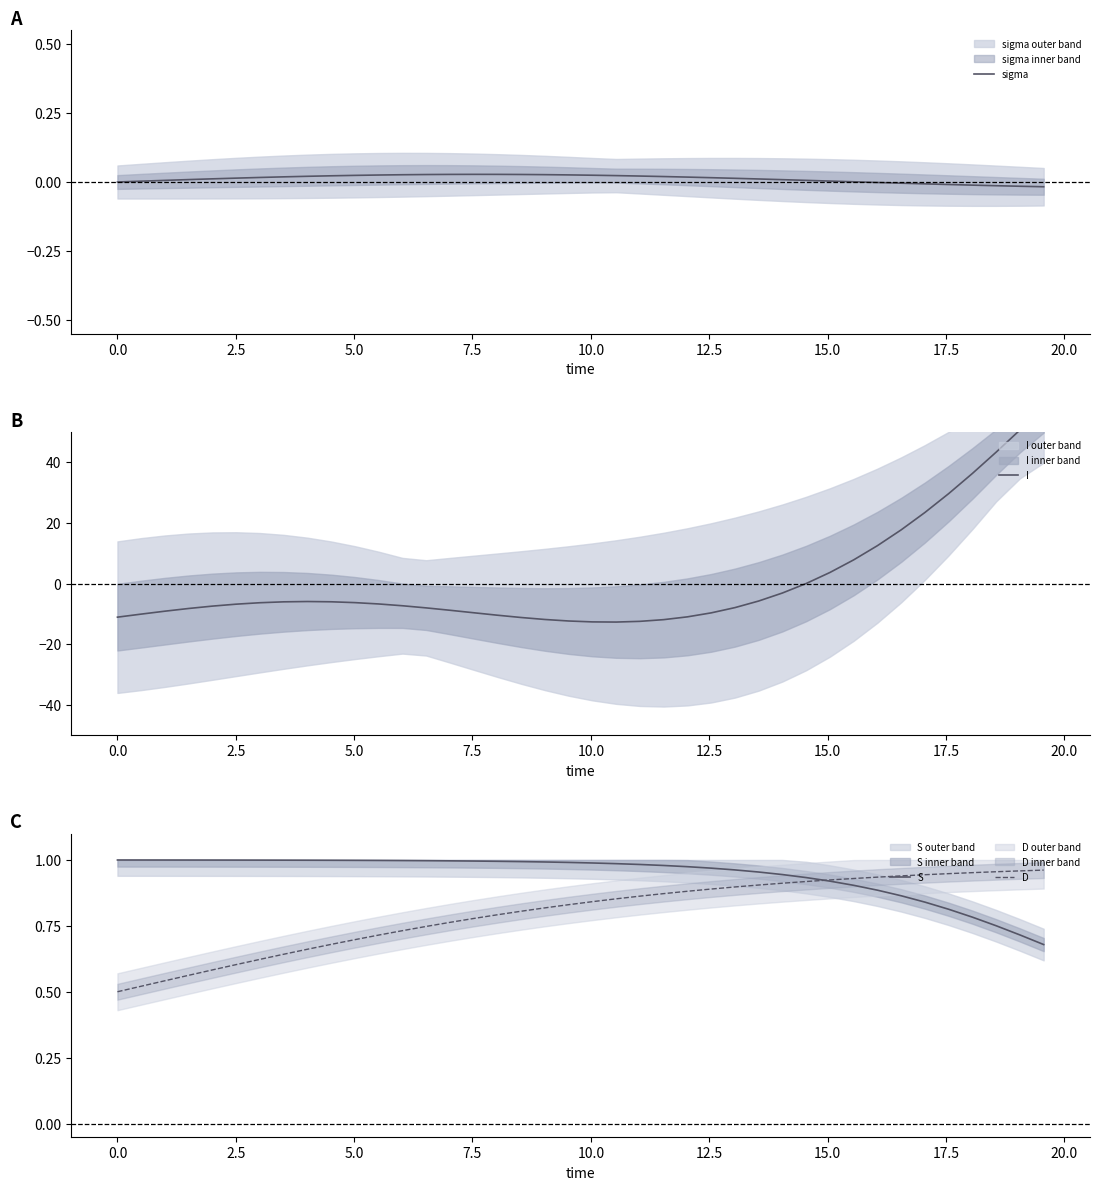

True or false: S and D cross at least once.

True